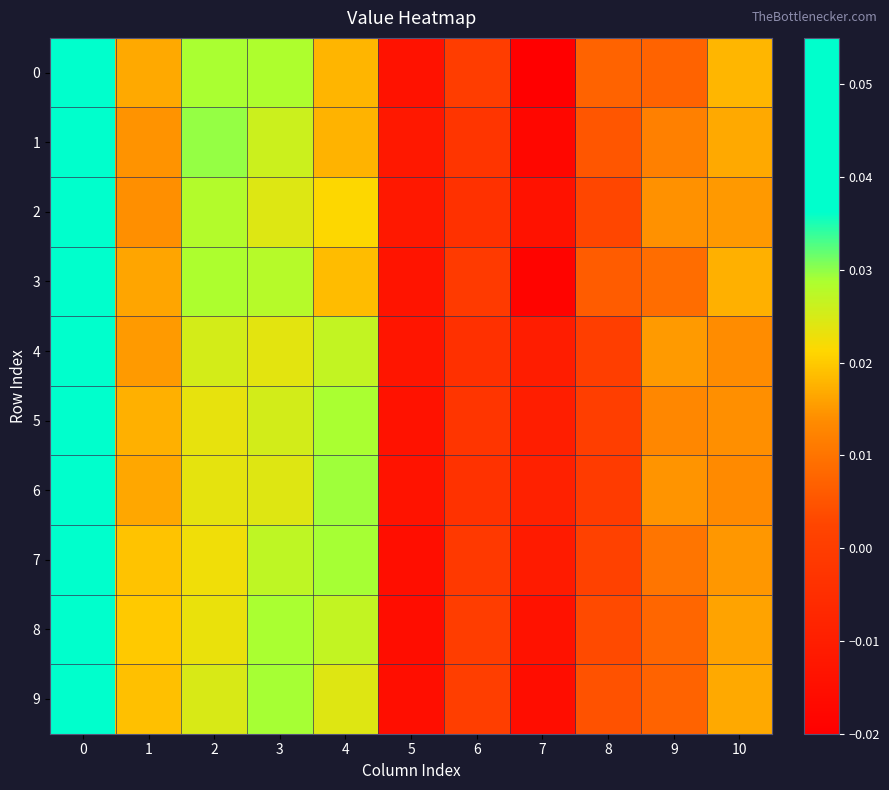

Reading left to right, transcribe all the data shown in this chart.

0: 0=0.1	1=0.0	2=0.0	3=0.0	4=0.0	5=-0.0	6=0.0	7=-0.0	8=0.0	9=0.0	10=0.0
1: 0=0.1	1=0.0	2=0.0	3=0.0	4=0.0	5=-0.0	6=-0.0	7=-0.0	8=0.0	9=0.0	10=0.0
2: 0=0.1	1=0.0	2=0.0	3=0.0	4=0.0	5=-0.0	6=-0.0	7=-0.0	8=0.0	9=0.0	10=0.0
3: 0=0.1	1=0.0	2=0.0	3=0.0	4=0.0	5=-0.0	6=-0.0	7=-0.0	8=0.0	9=0.0	10=0.0
4: 0=0.1	1=0.0	2=0.0	3=0.0	4=0.0	5=-0.0	6=-0.0	7=-0.0	8=0.0	9=0.0	10=0.0
5: 0=0.0	1=0.0	2=0.0	3=0.0	4=0.0	5=-0.0	6=-0.0	7=-0.0	8=0.0	9=0.0	10=0.0
6: 0=0.0	1=0.0	2=0.0	3=0.0	4=0.0	5=-0.0	6=-0.0	7=-0.0	8=-0.0	9=0.0	10=0.0
7: 0=0.0	1=0.0	2=0.0	3=0.0	4=0.0	5=-0.0	6=-0.0	7=-0.0	8=0.0	9=0.0	10=0.0
8: 0=0.0	1=0.0	2=0.0	3=0.0	4=0.0	5=-0.0	6=0.0	7=-0.0	8=0.0	9=0.0	10=0.0
9: 0=0.0	1=0.0	2=0.0	3=0.0	4=0.0	5=-0.0	6=0.0	7=-0.0	8=0.0	9=0.0	10=0.0